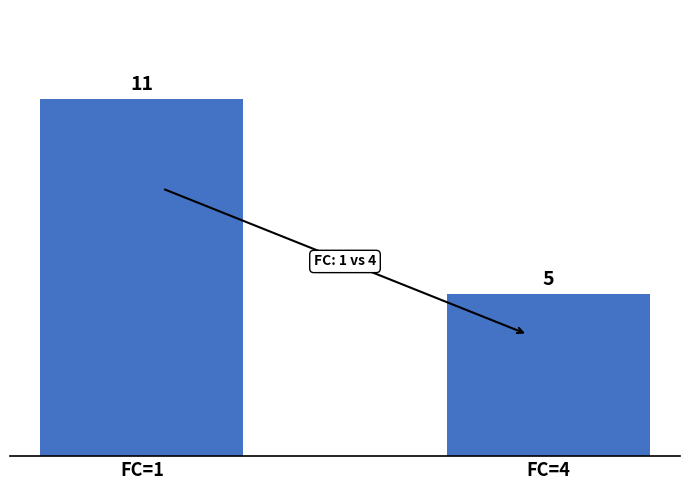

Reading left to right, transcribe all the data shown in this chart.

11	5